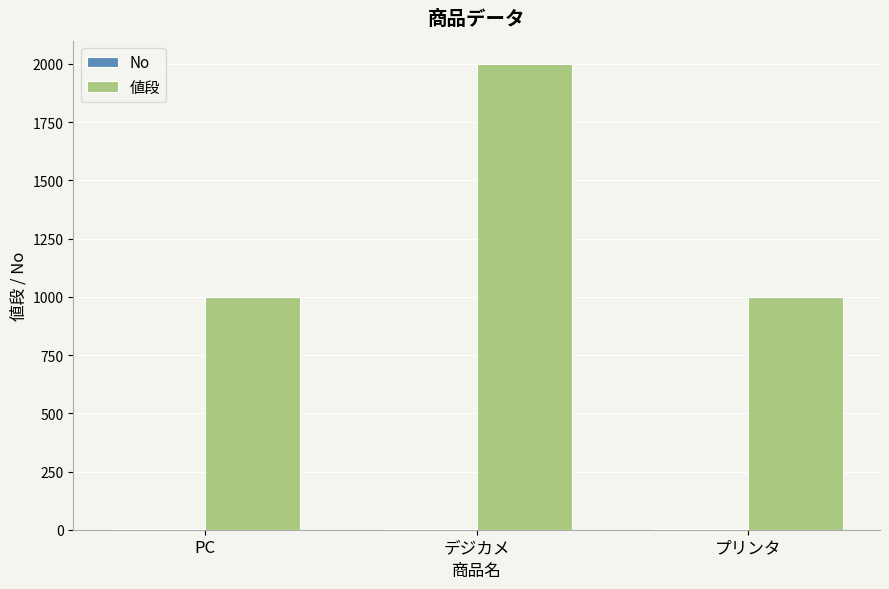

What is the maximum value for 値段?

2000